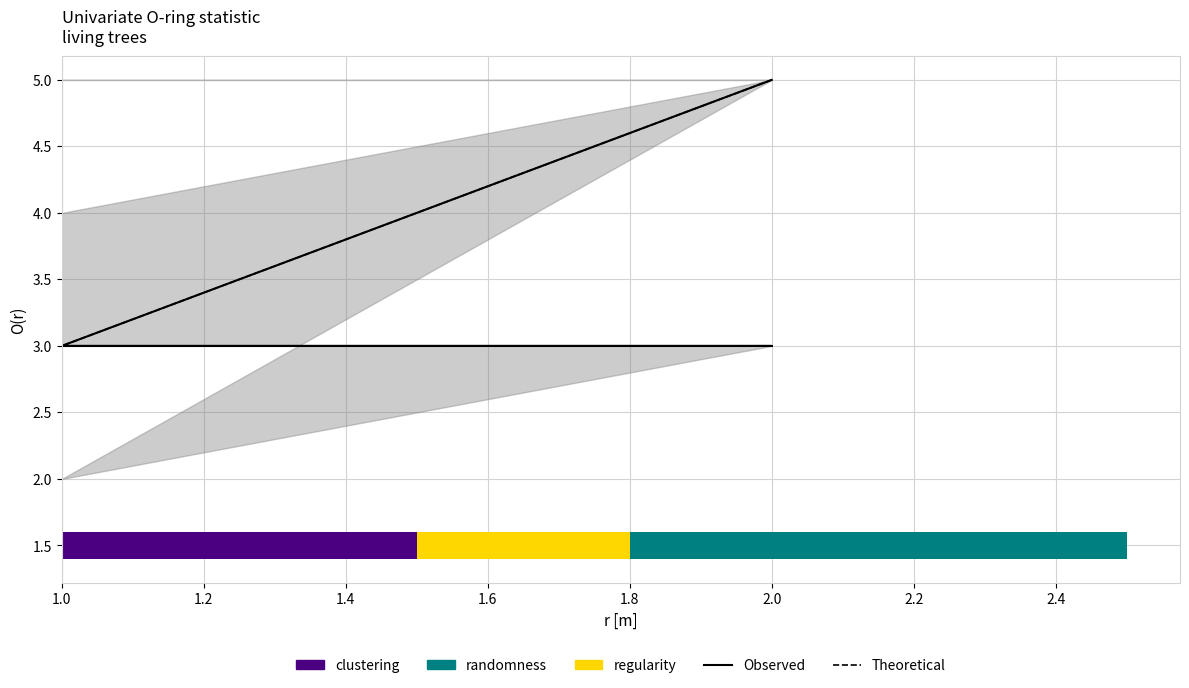

Is the value of Theoretical at 1.0 greater than the value of Observed at 2.0?

No